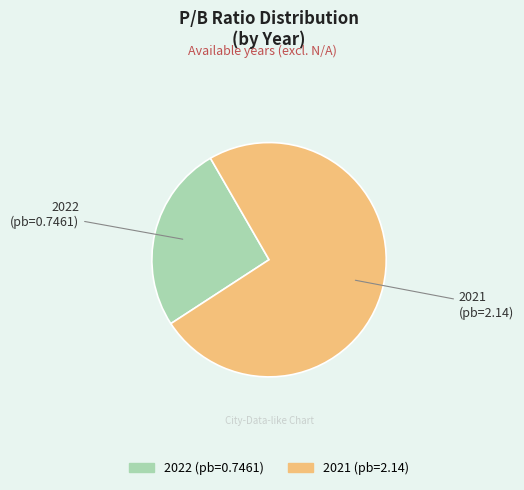

Which category has the biggest portion of the pie?

2021